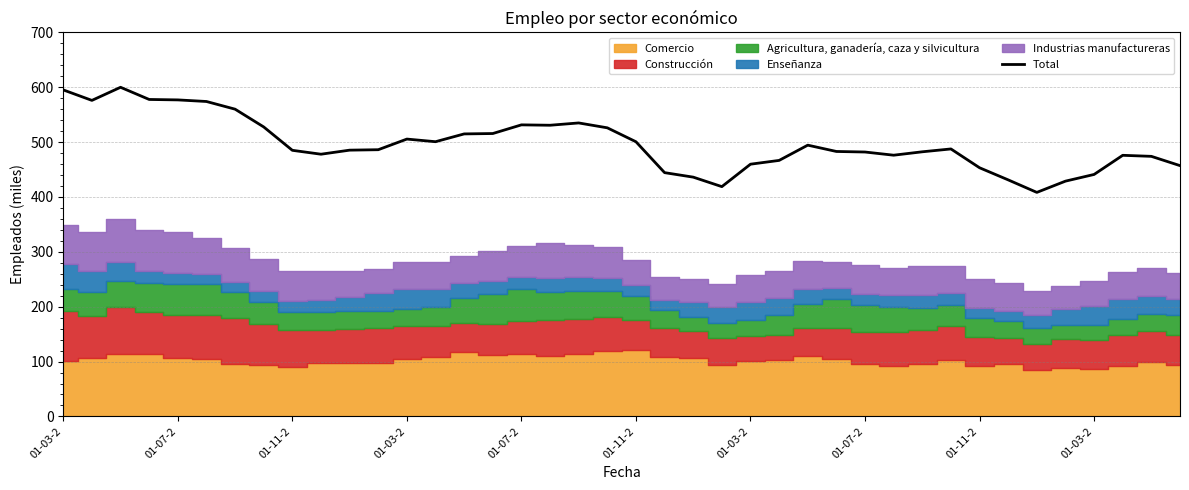

Reading left to right, list all the values displayed in this chart.

595.2	576.1	600.0	577.8	577.0	574.1	560.1	527.7	485.1	478.0	485.4	486.2	505.6	500.8	515.0	515.7	531.5	530.8	535.0	526.1	500.7	444.4	436.2	418.9	459.8	466.7	494.5	483.0	482.0	476.2	482.4	487.6	453.3	431.2	408.4	428.9	441.1	476.0	474.1	457.2